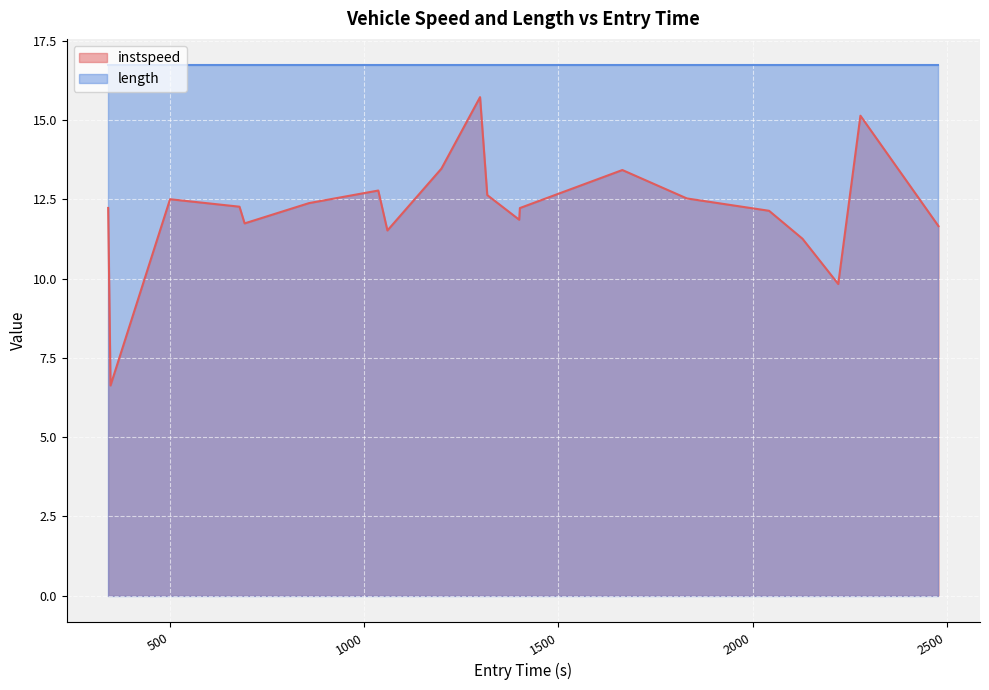

What is the ratio of the value at 1298.3173613982742 to the value at 1059.7624233687475?

1.4